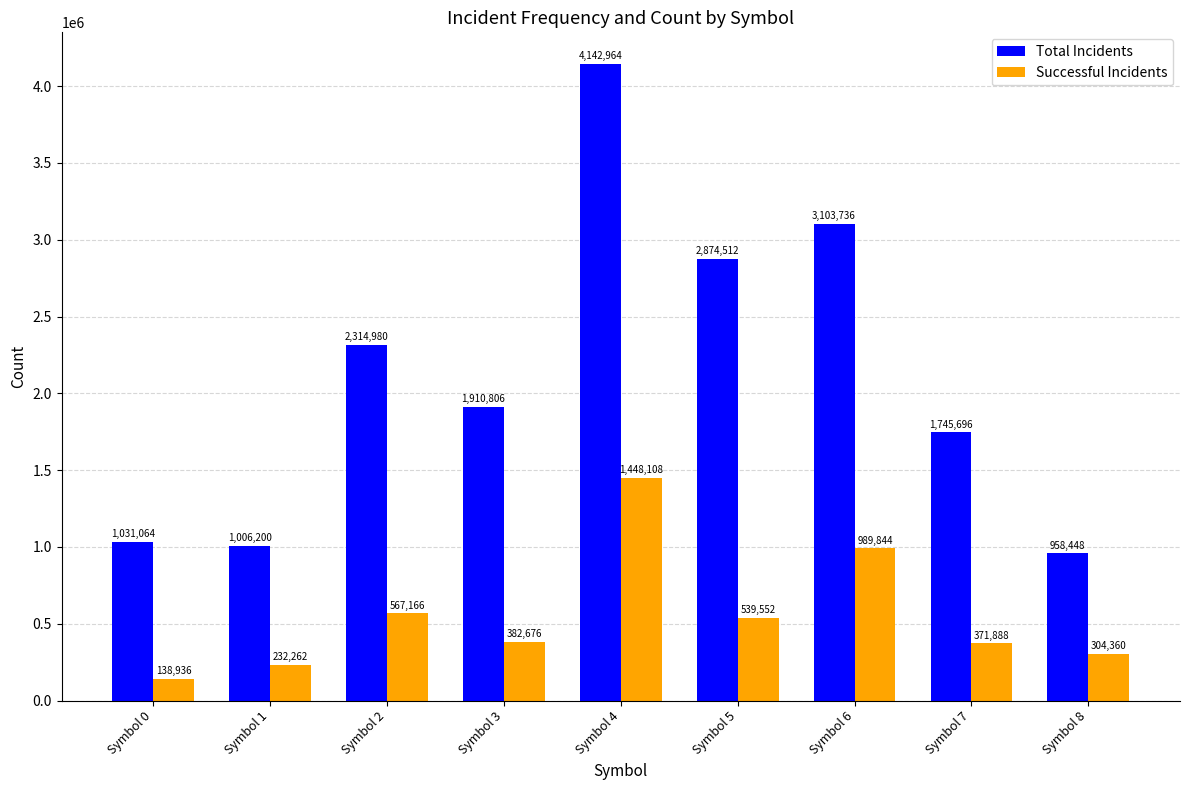

What is the difference between the Total Incidents values at Symbol 6 and Symbol 5?

229224